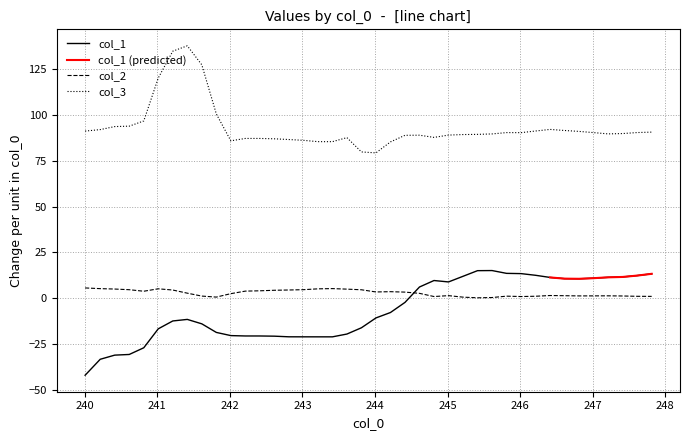

How many values in the col_2 series are below 2?

18